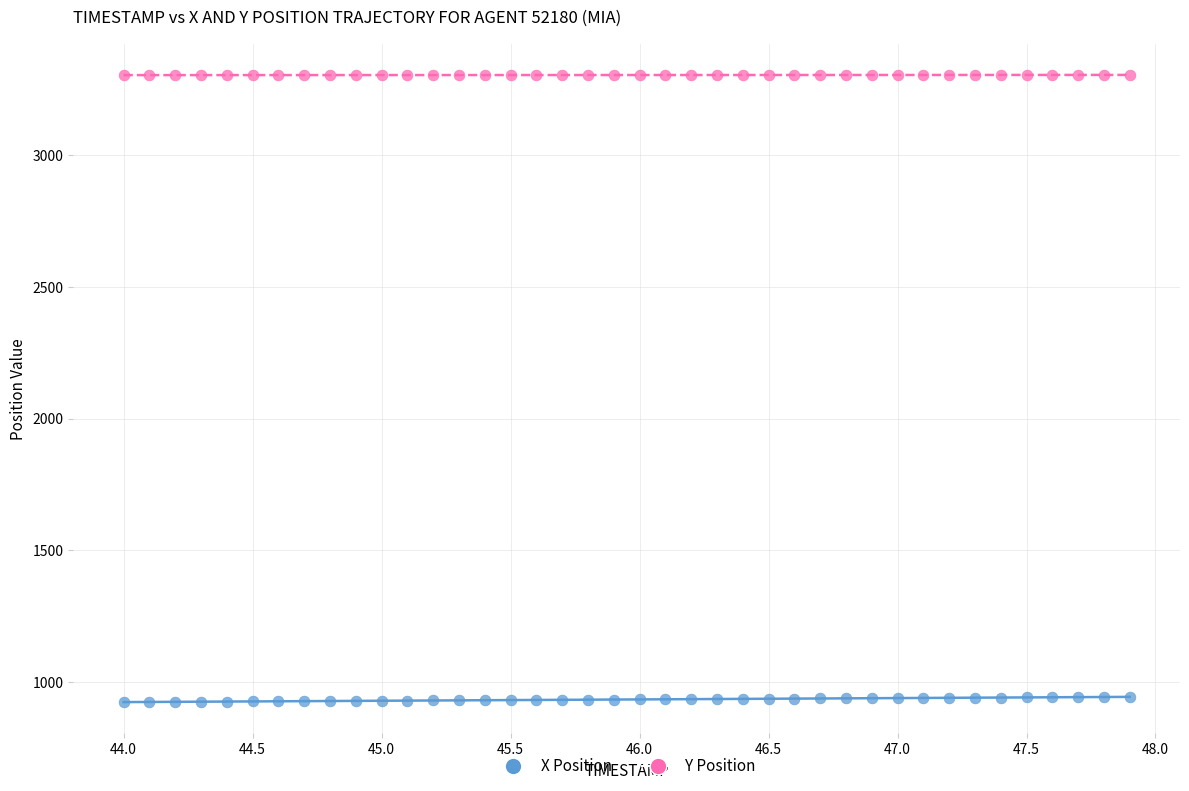

What are all the series names shown in the legend?

X Position, Y Position